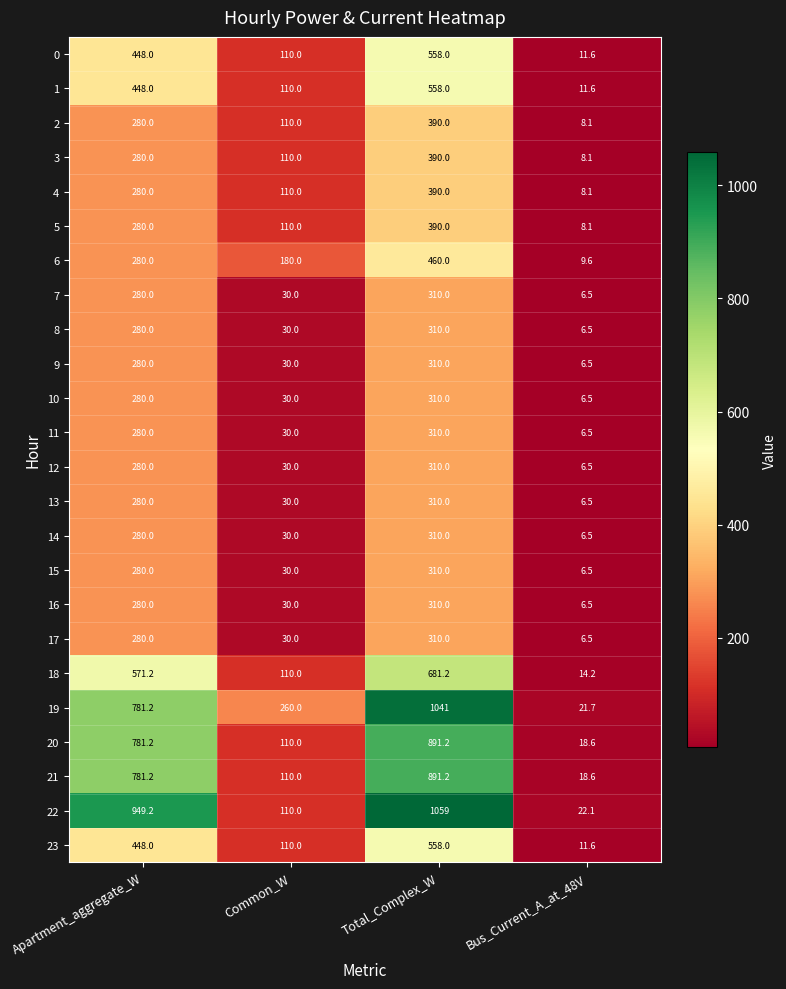

The 0 series shows 11.6 at Bus_Current_A_at_48V. True or false?

True